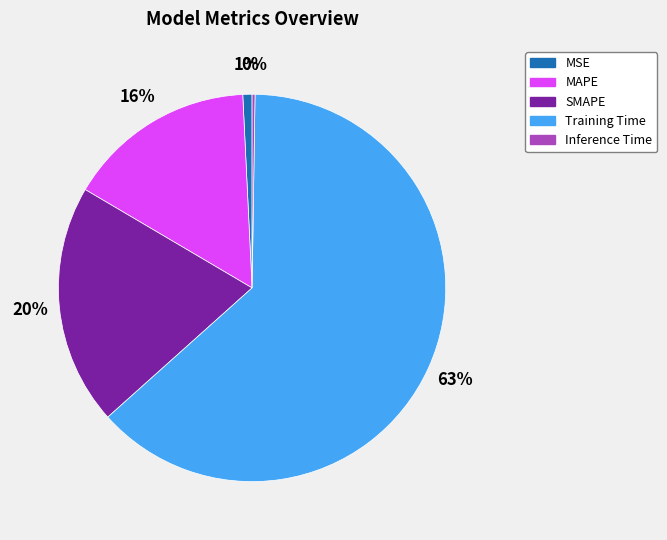

What percentage is the MAPE slice, to the nearest percent?

16%